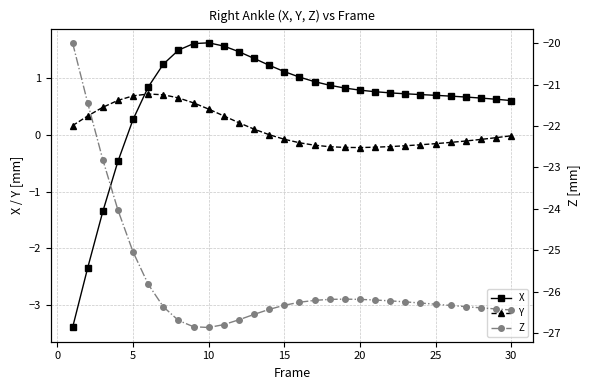

True or false: Z and Y cross at least once.

False